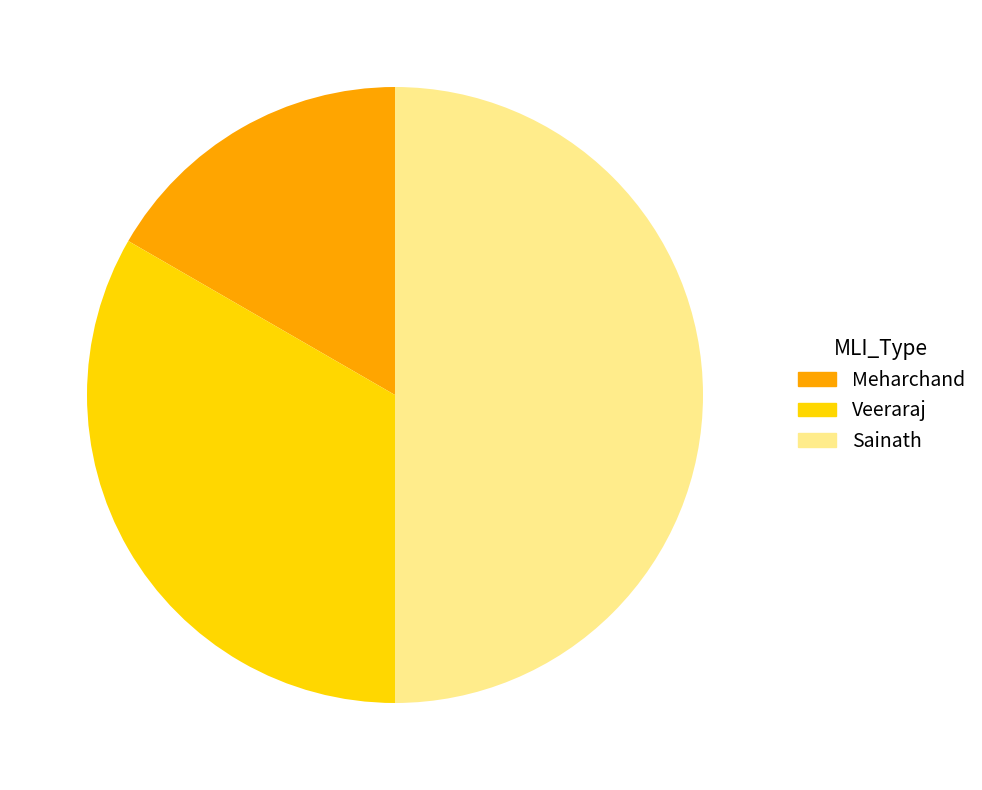

Which category has the smallest portion of the pie?

Meharchand